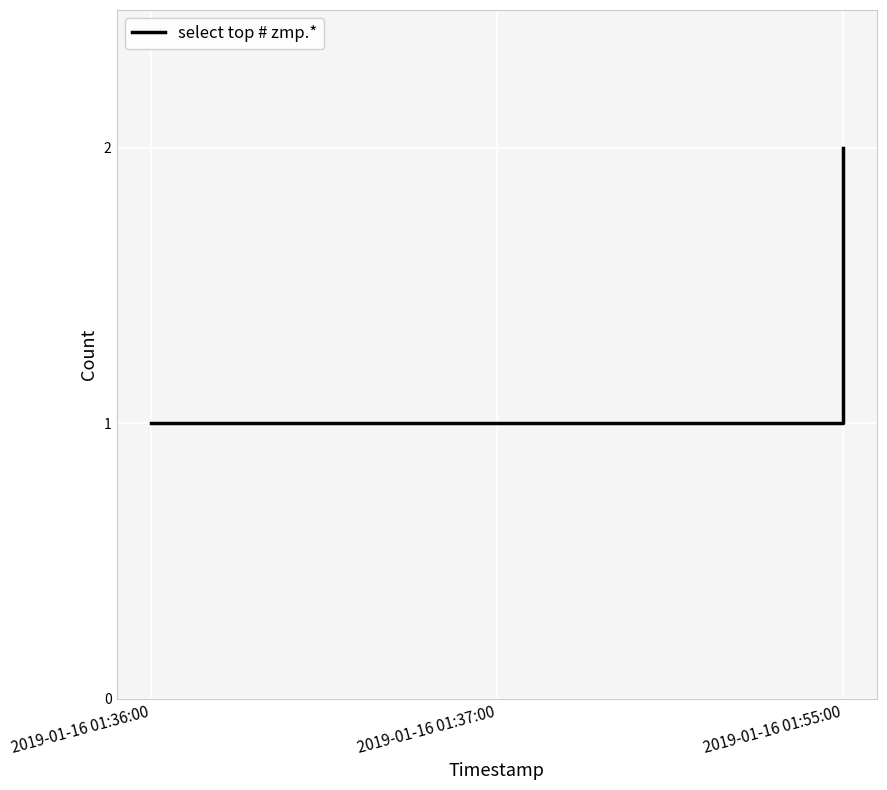

What is the ratio of the value at 2019-01-16 01:36:00 to the value at 2019-01-16 01:37:00?

1.0